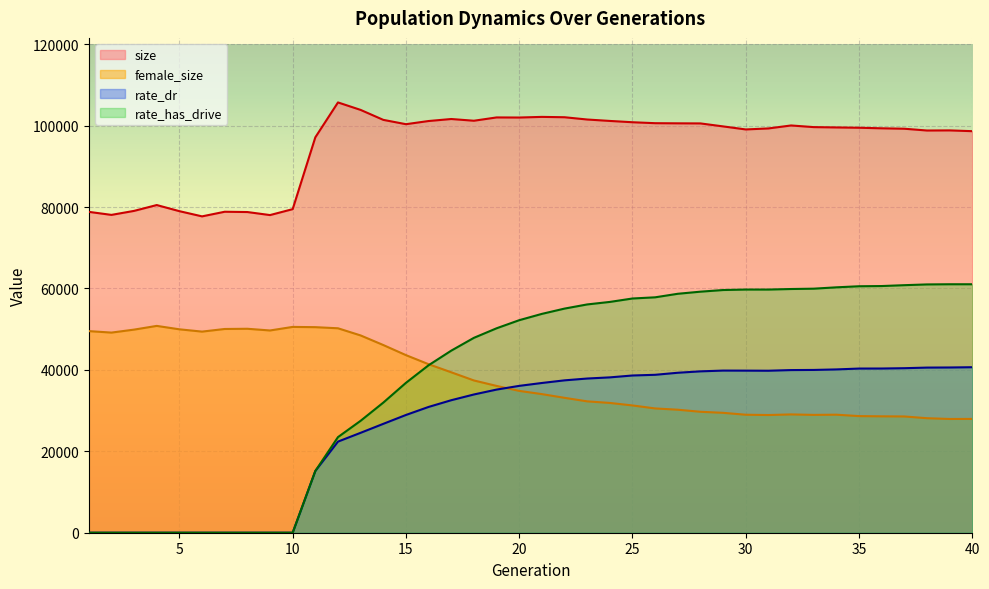

Which category has the lowest value in the rate_has_drive series?

1